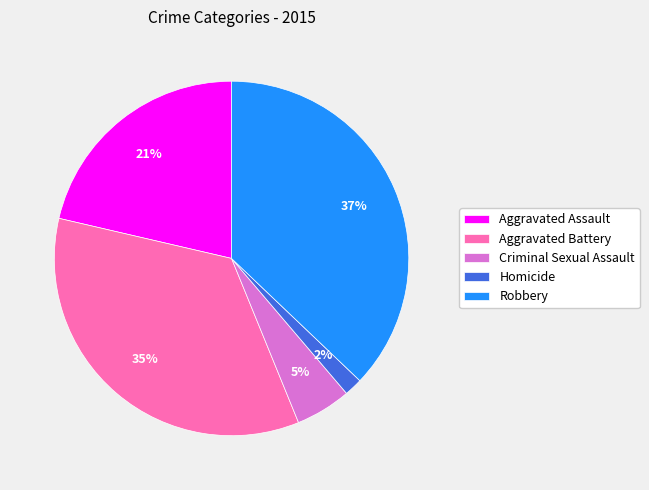

Which has a higher value, Aggravated Assault or Criminal Sexual Assault?

Aggravated Assault